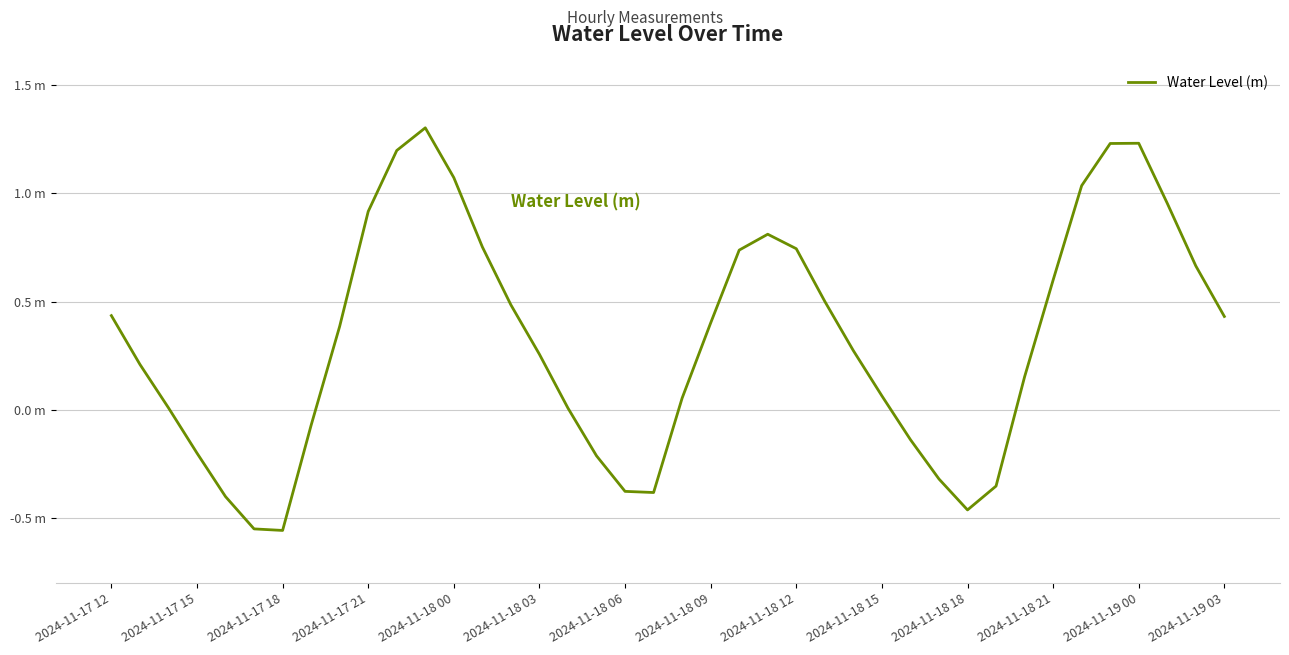

What is the difference between the maximum and minimum values?

1.9